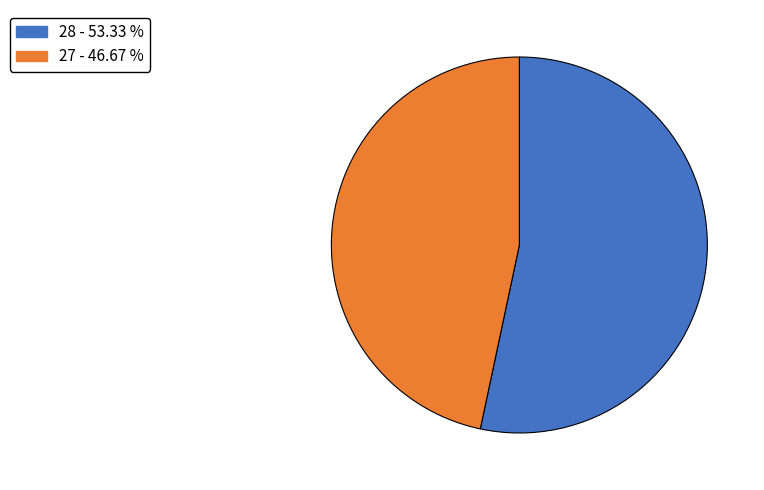

Which has a higher value, 28 or 27?

28